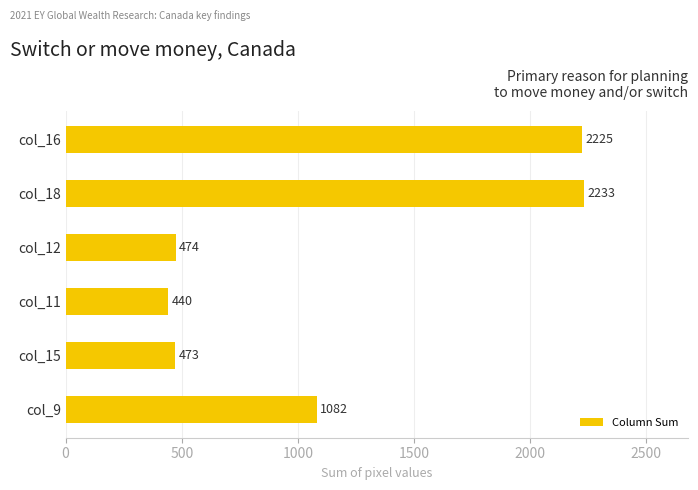

The chart shows a value of 635 at col_18. True or false?

False